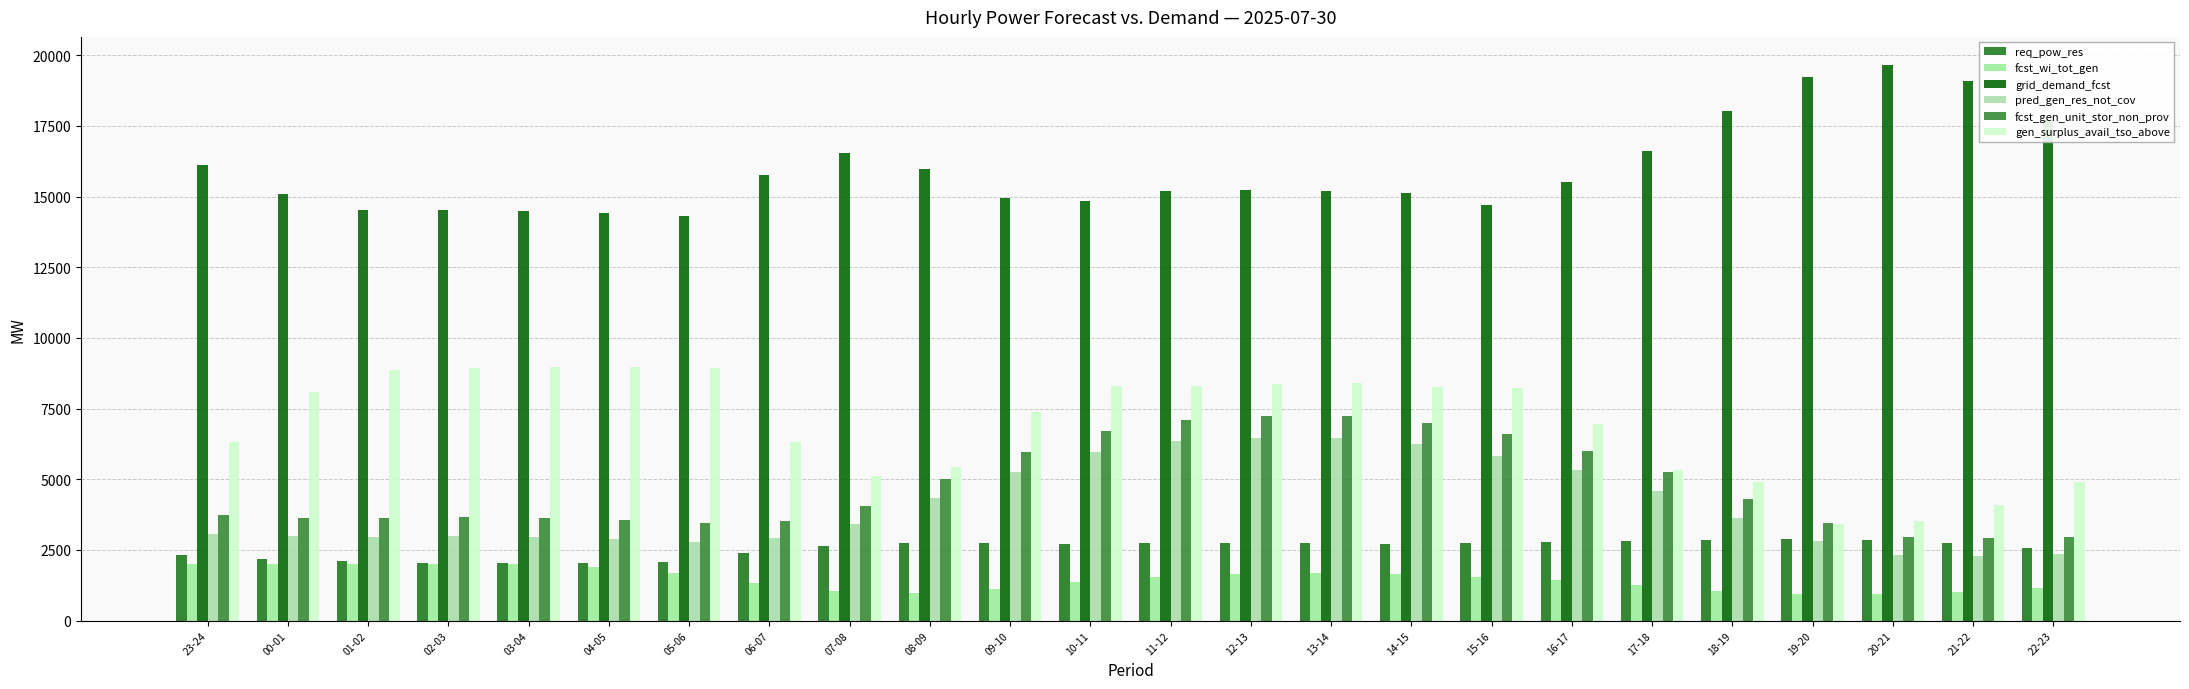

What is the spread (max minus min) of values at 09-10?

13832